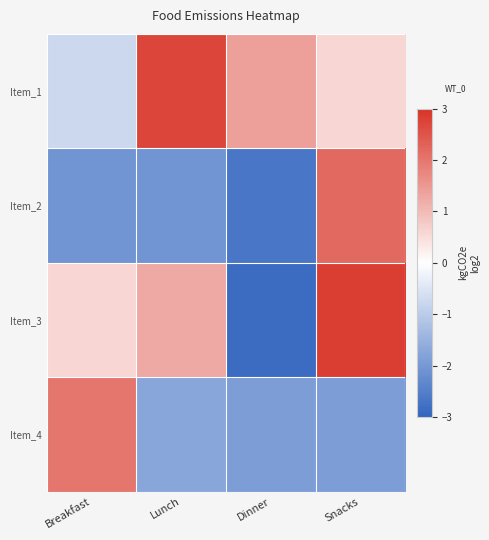

What is the spread (max minus min) of values at Breakfast?

4.1